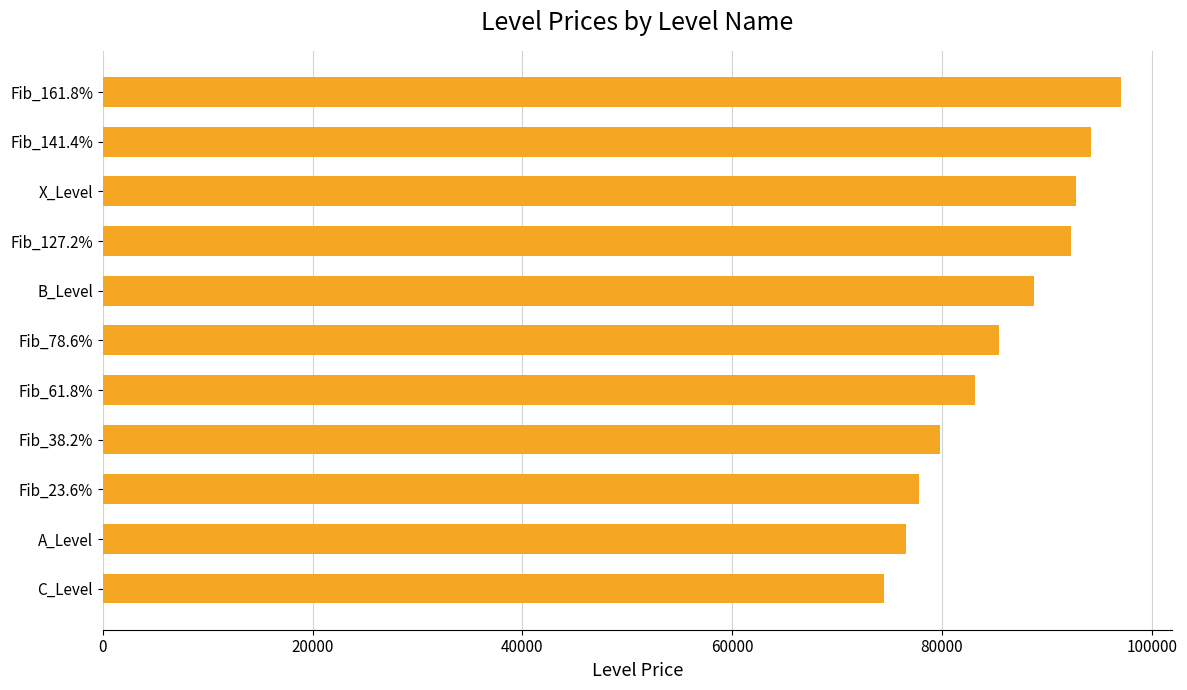

Which label corresponds to the largest value in the chart?

Fib_161.8%